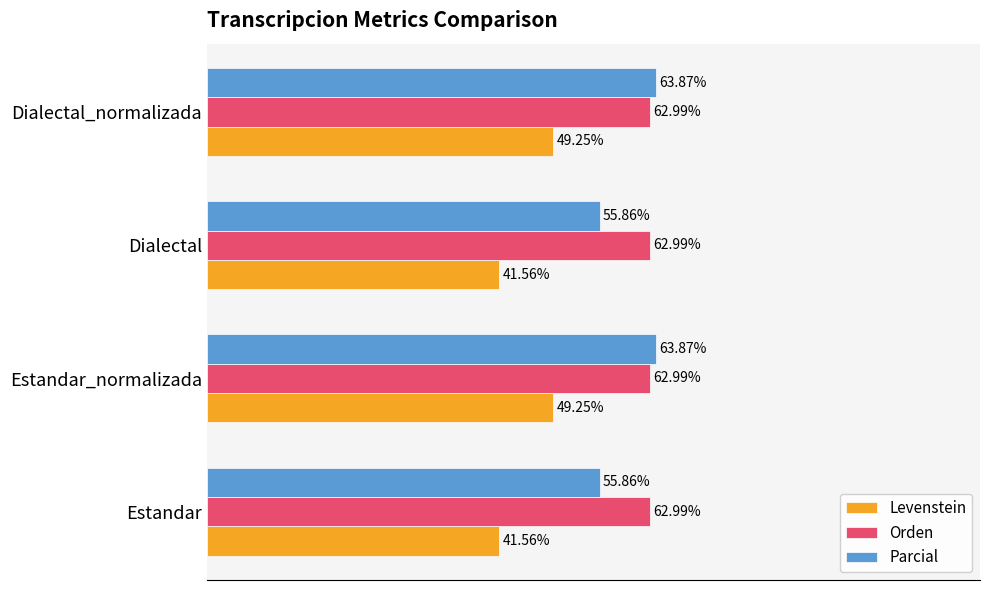

Rank the series by their average value, from highest to lowest.

Orden, Parcial, Levenstein